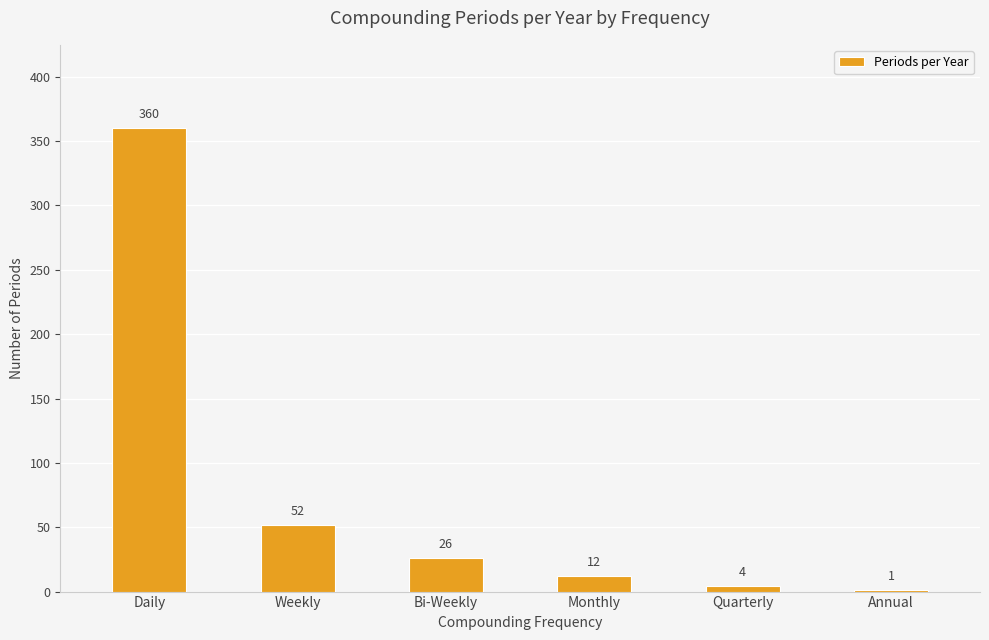

Reading left to right, list all the values displayed in this chart.

360	52	26	12	4	1